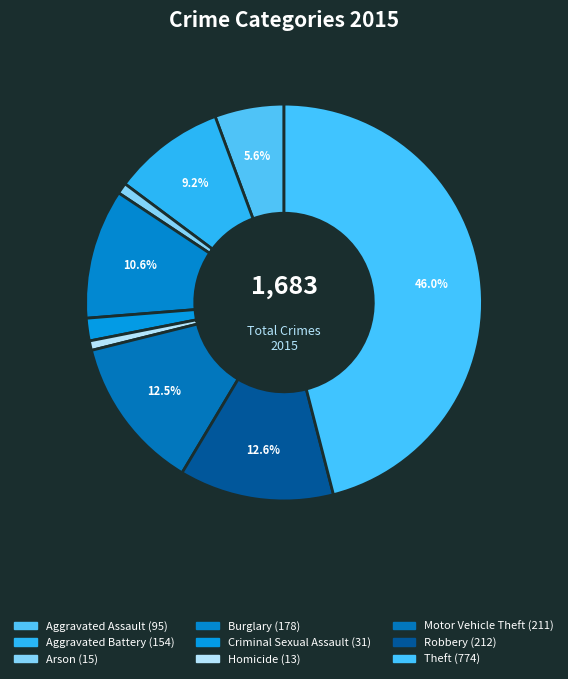

Count the number of slices in the pie.

9